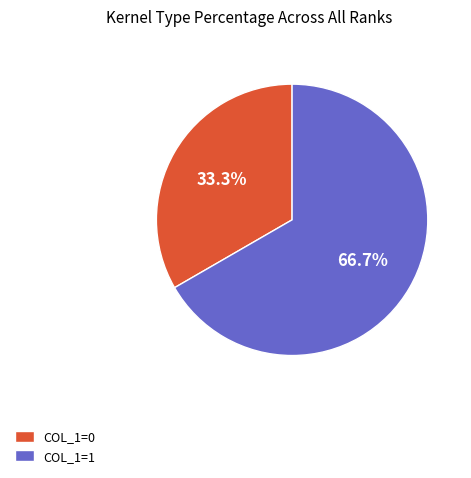

To the nearest percent, what is the average slice percentage?

50%